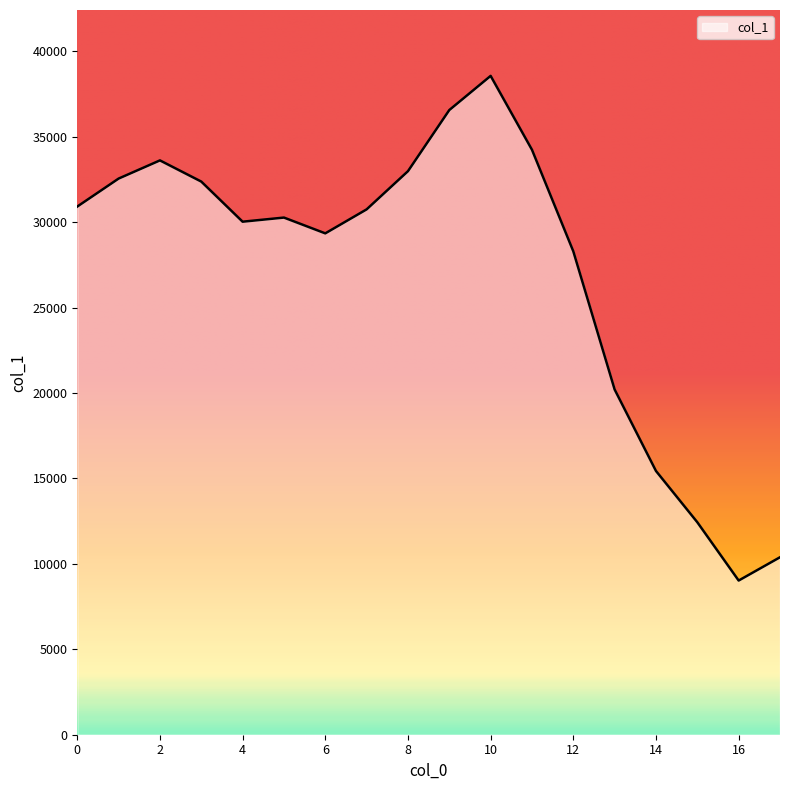

What is the minimum value shown in the chart?

9026